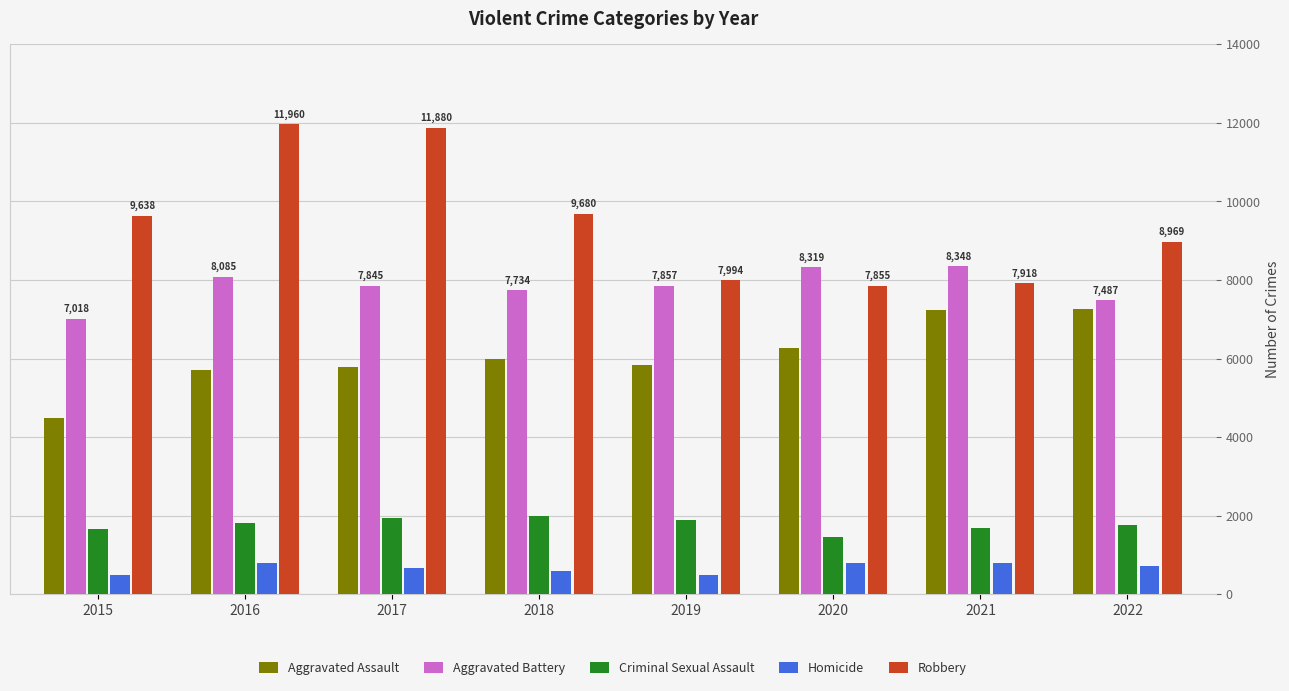

Is the value of Aggravated Battery at 2018 greater than the value of Homicide at 2018?

Yes